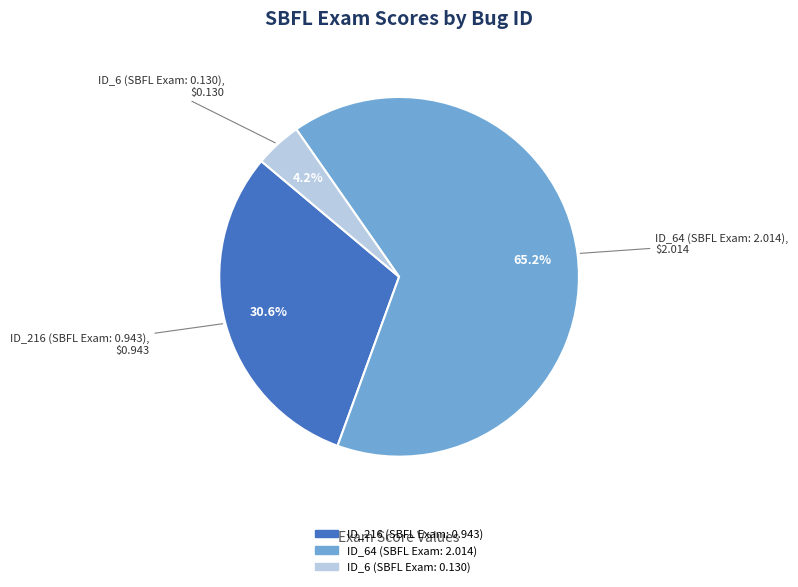

How many slices are in this pie chart?

3